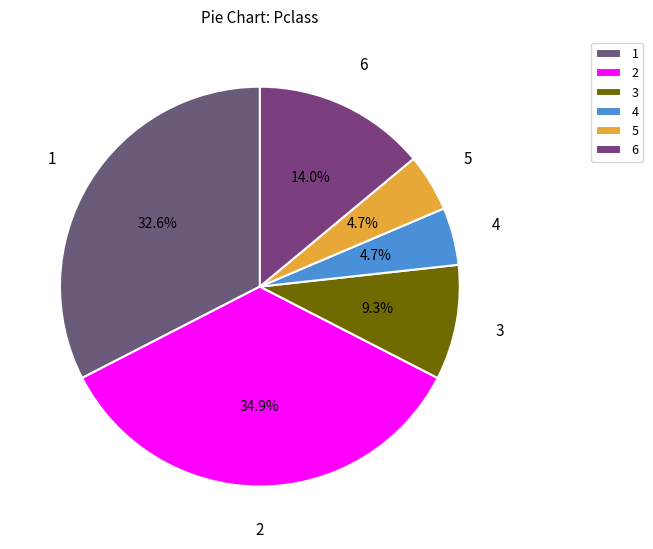

Combined, what portion of the pie is 5 and 2?

39.5%